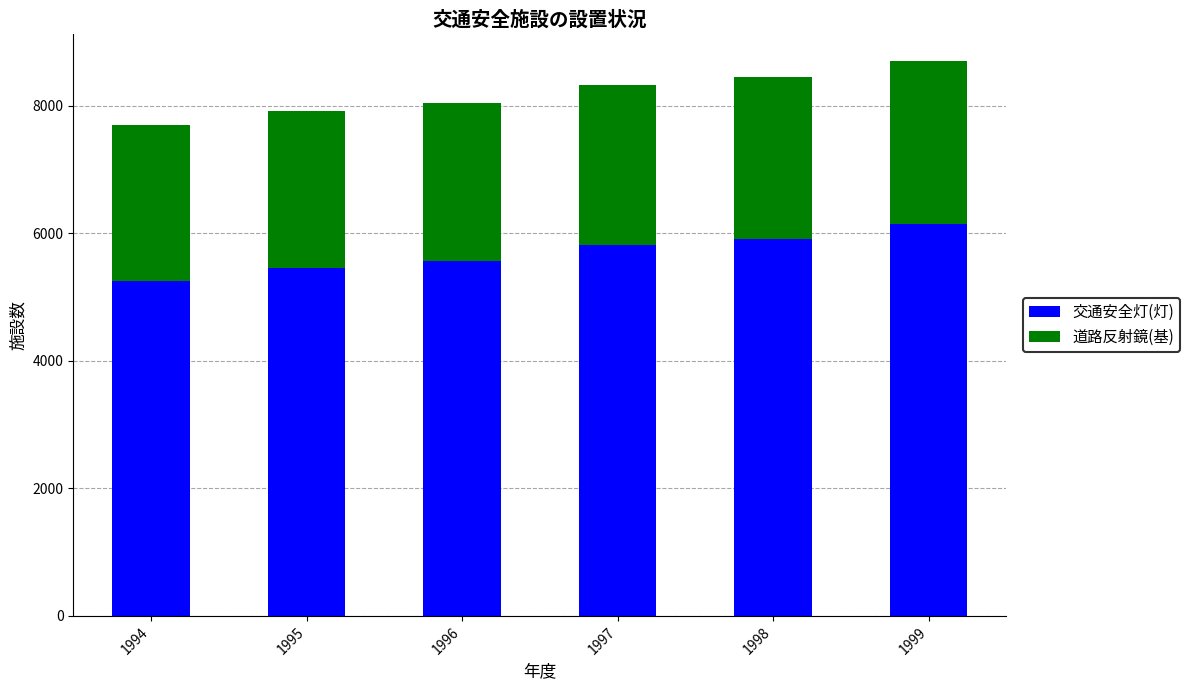

Reading right to left, what are the values for 交通安全灯(灯)?

1999=6147	1998=5920	1997=5825	1996=5565	1995=5461	1994=5255